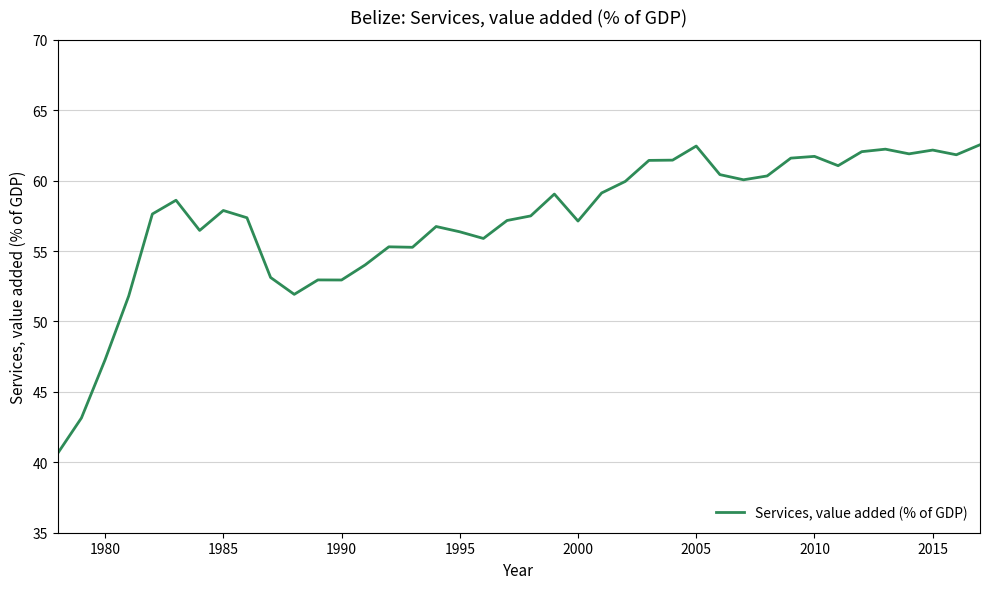

What is the minimum value shown in the chart?

40.6